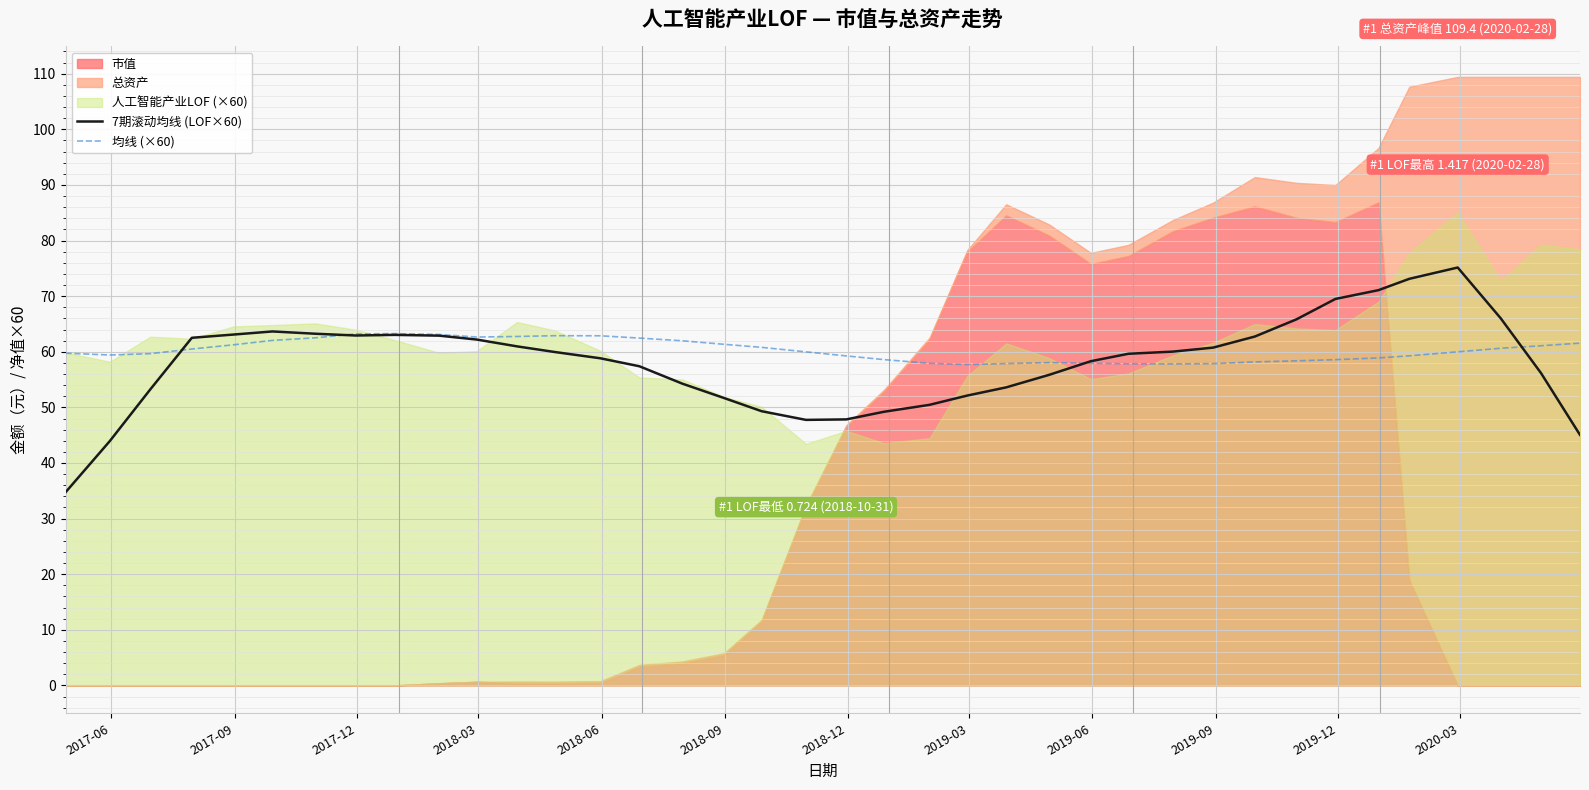

What is the difference between the second highest and second lowest values in the 均线 (×60) series?

5.4